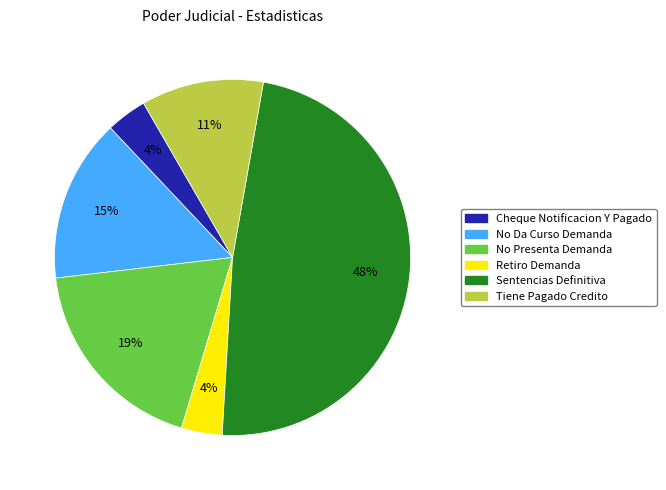

Combined, do Cheque Notificacion Y Pagado and No Presenta Demanda account for over 50%?

No